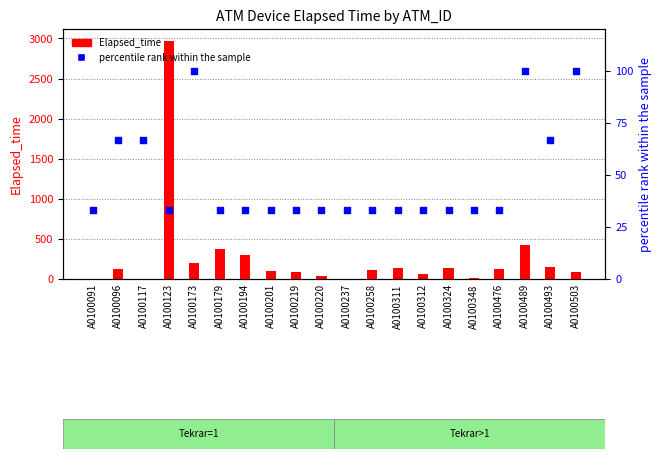

Which series contains the highest Y value?

Elapsed_time